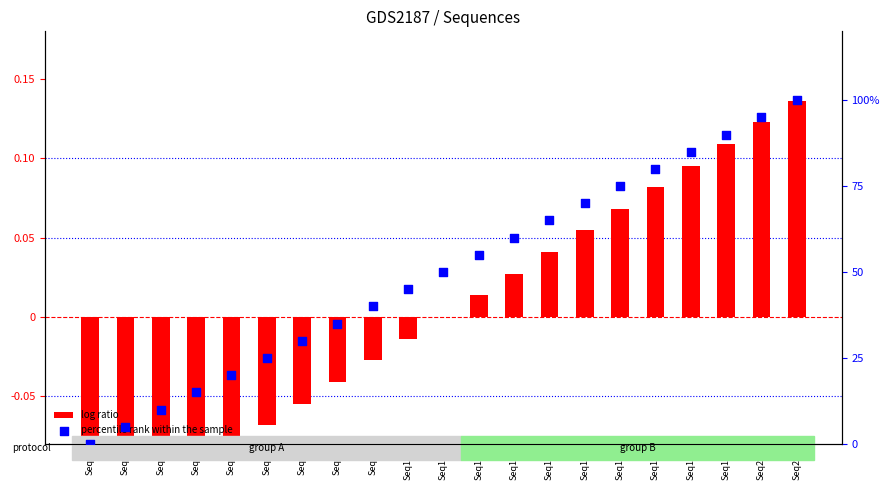

Is the value of log ratio at Seq5 greater than the value of percentile rank within the sample at Seq1?

No